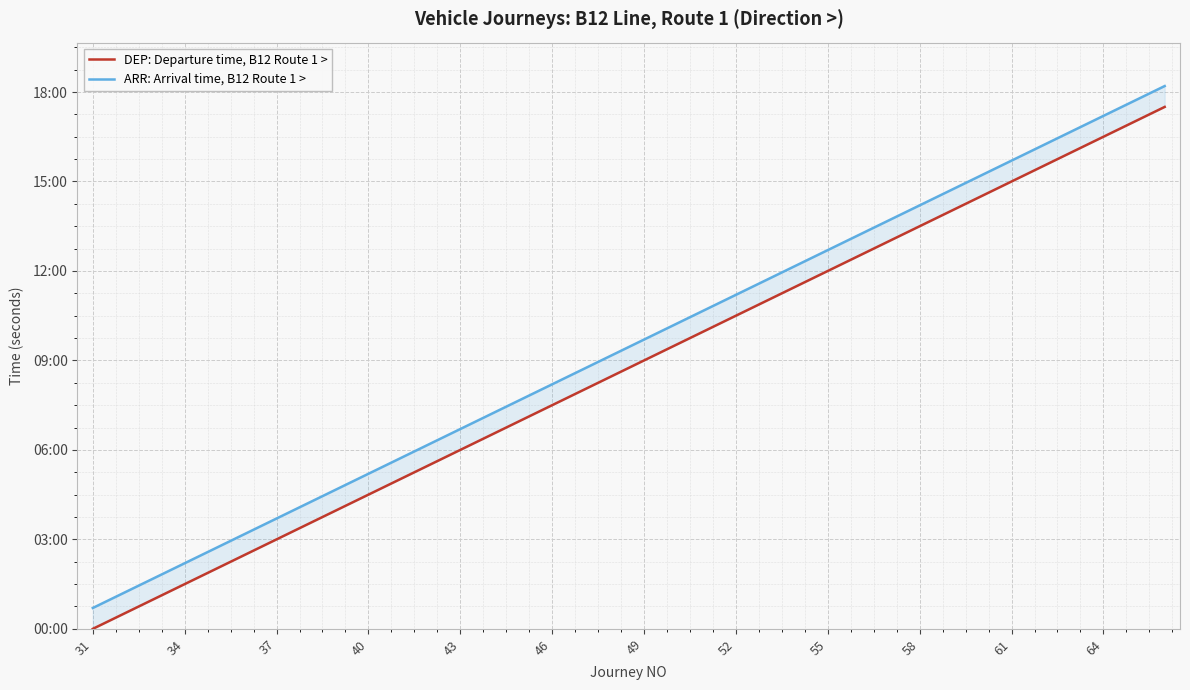

What is the greatest value displayed?

65520